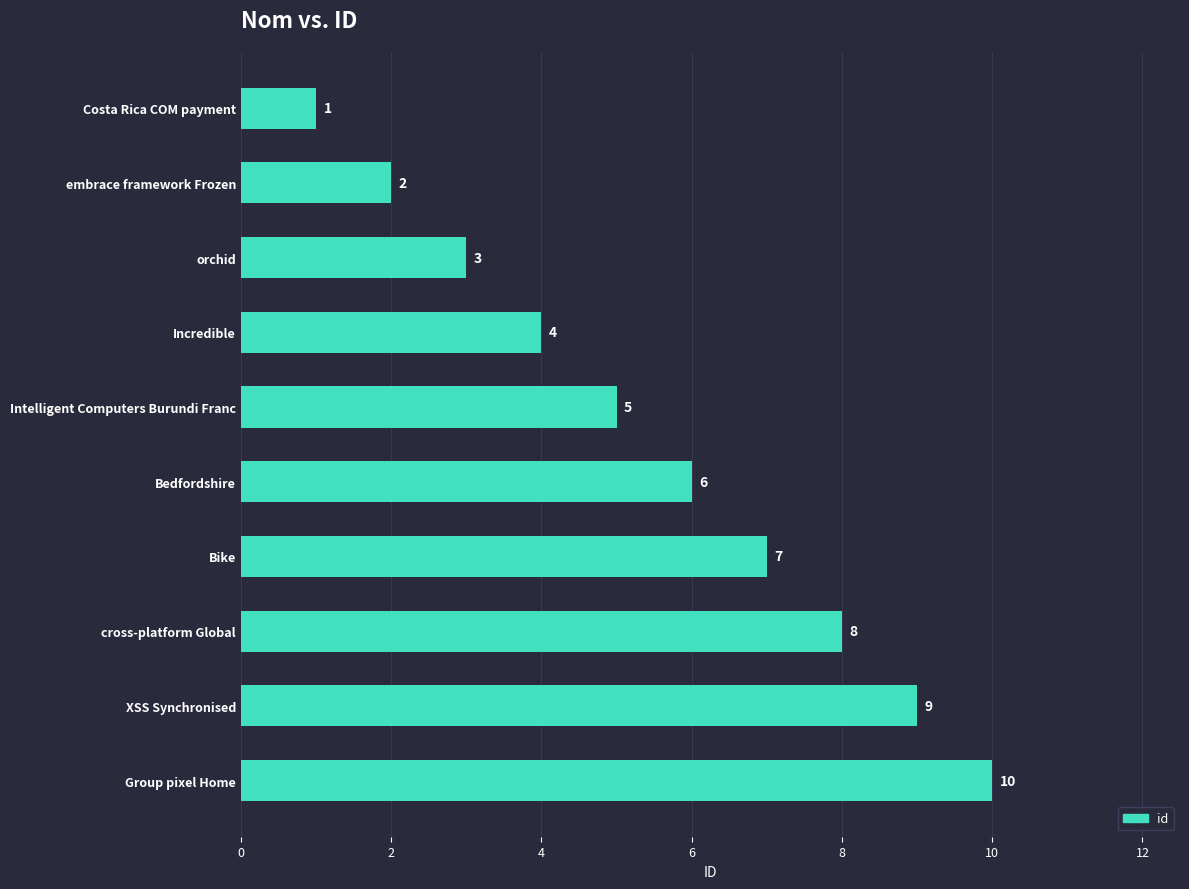

Which label corresponds to the largest value in the chart?

Group pixel Home